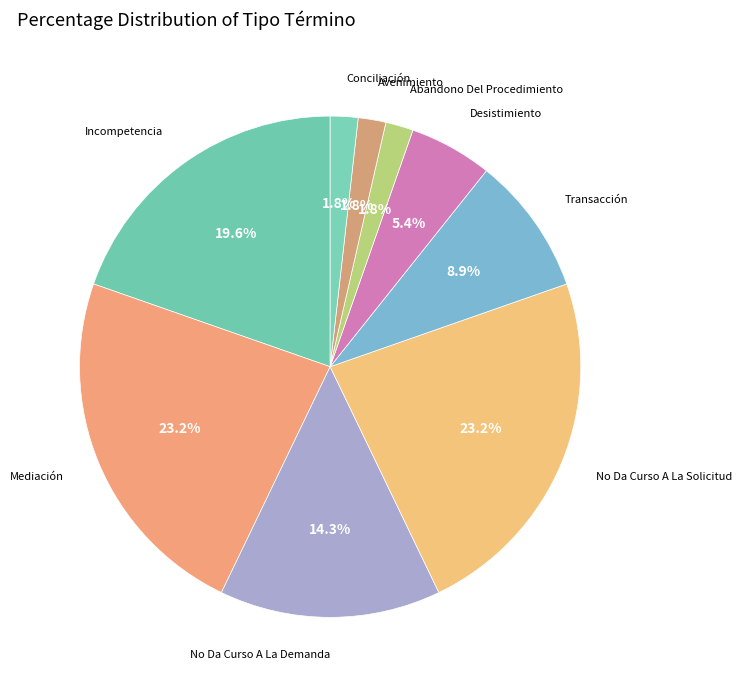

Count the number of slices in the pie.

9